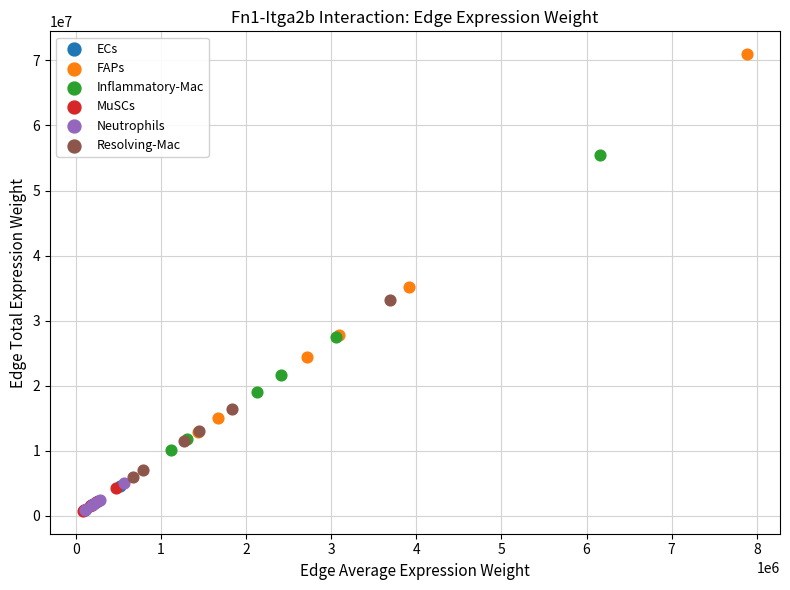

What are all the series names shown in the legend?

ECs, FAPs, Inflammatory-Mac, MuSCs, Neutrophils, Resolving-Mac